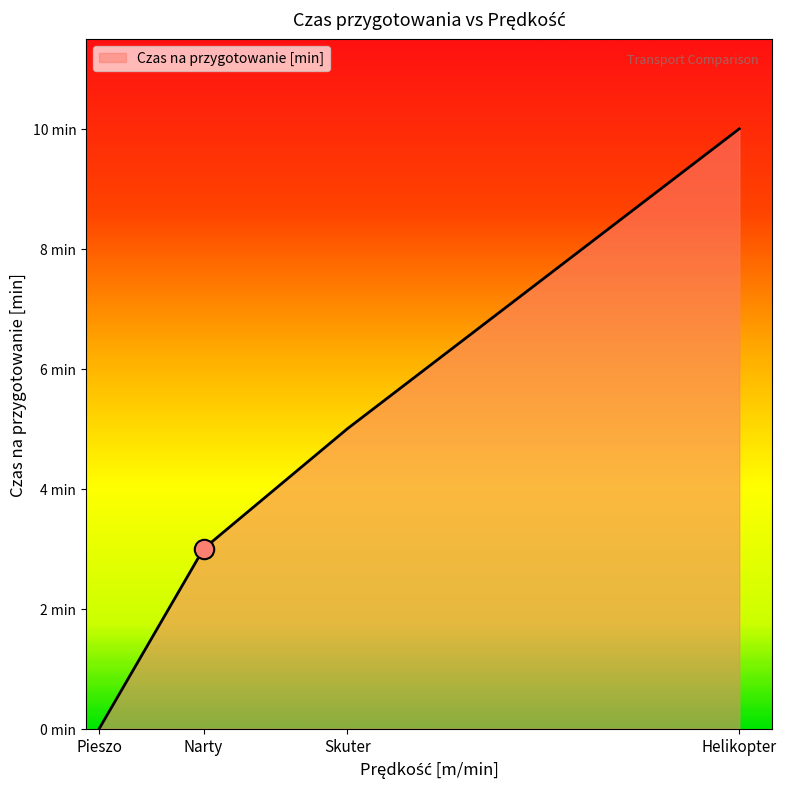

Which label corresponds to the largest value in the chart?

Helikopter